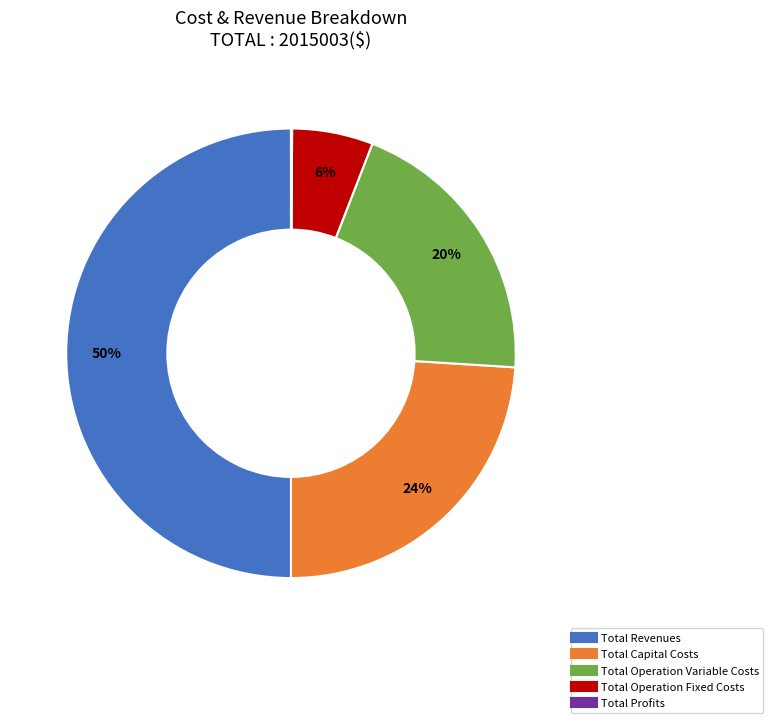

Combined, do Total Capital Costs and Total Operation Fixed Costs account for over 50%?

No